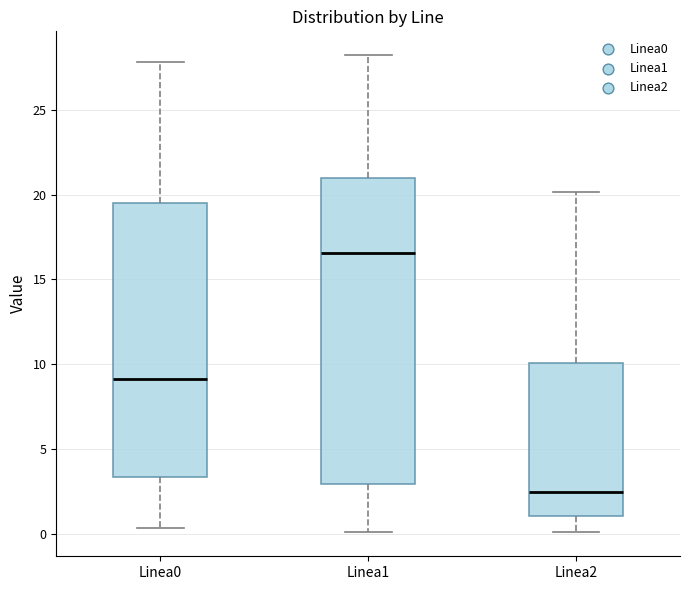

Comparing the boxes themselves (not the whiskers), which one is the tallest?

Linea1